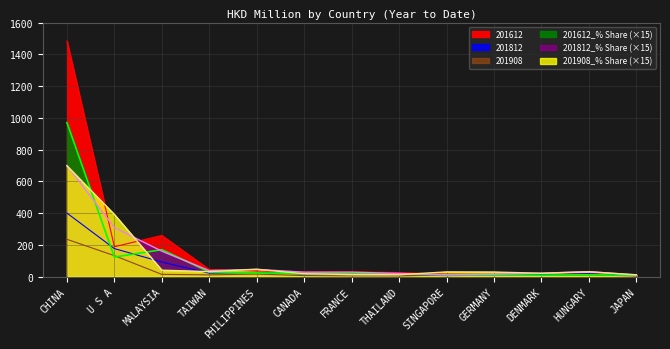

Is it true that 201908_% Share equals 17.5 at CANADA?

True